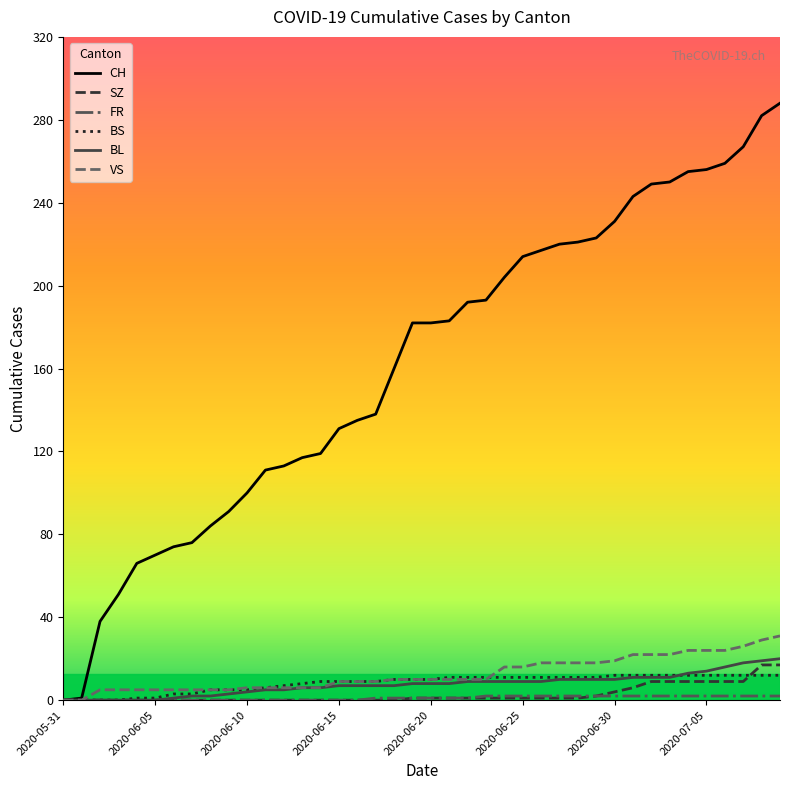

What is the maximum value shown in the chart?

288